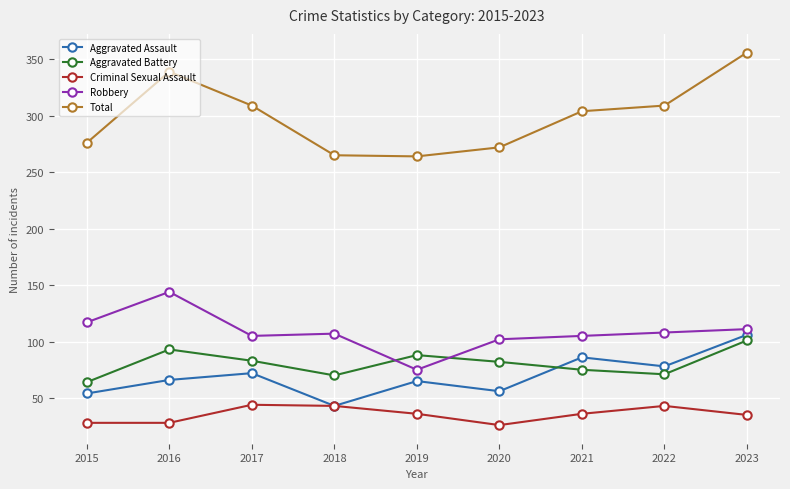

How many lines are shown in the chart?

5